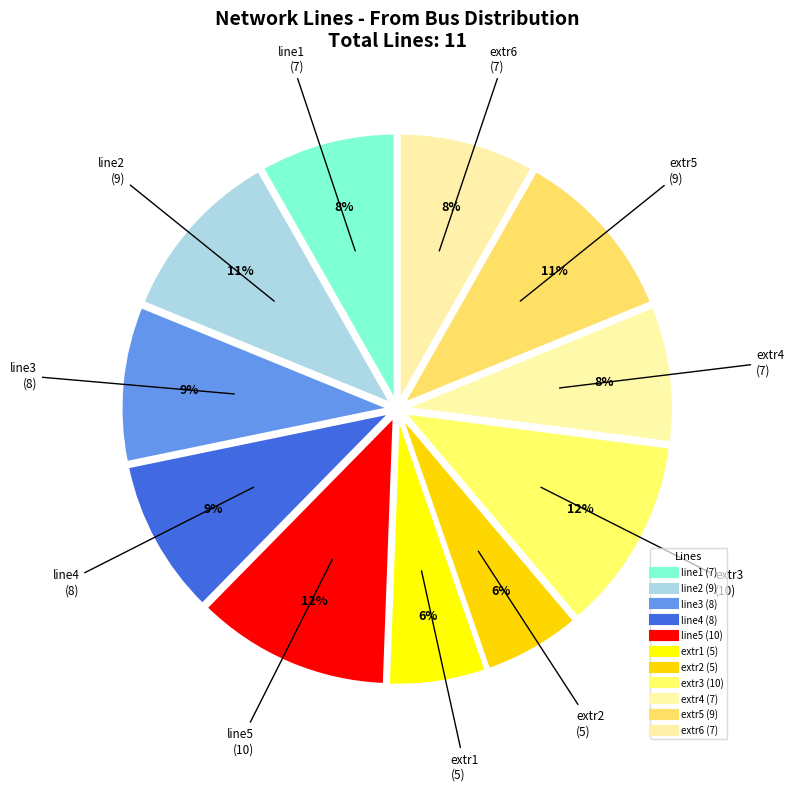

To the nearest percent, what is the difference between the largest and smallest slice percentages?

6%